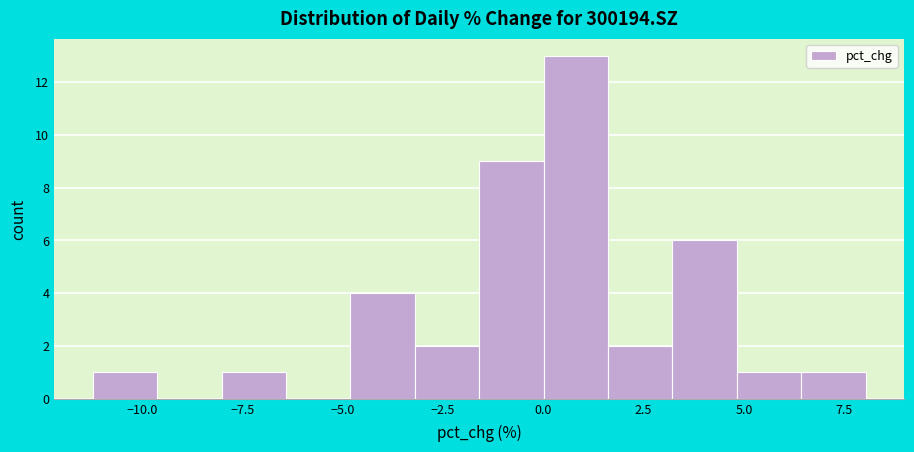

Around what value on the x-axis is the tallest bar? Give the approximate position of its centre, as read against the axis.

1.0